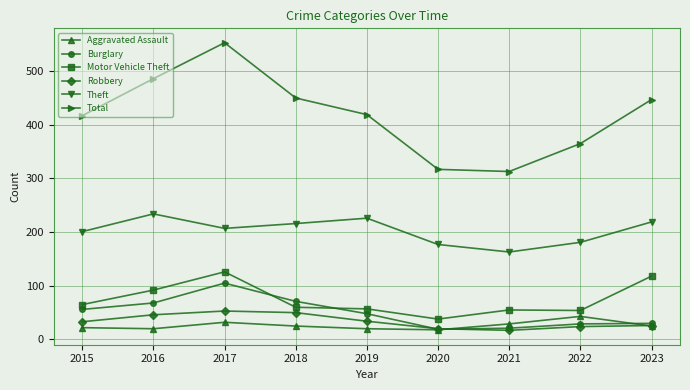

In Total, how many points are lower than both neighbors (excluding endpoints)?

1